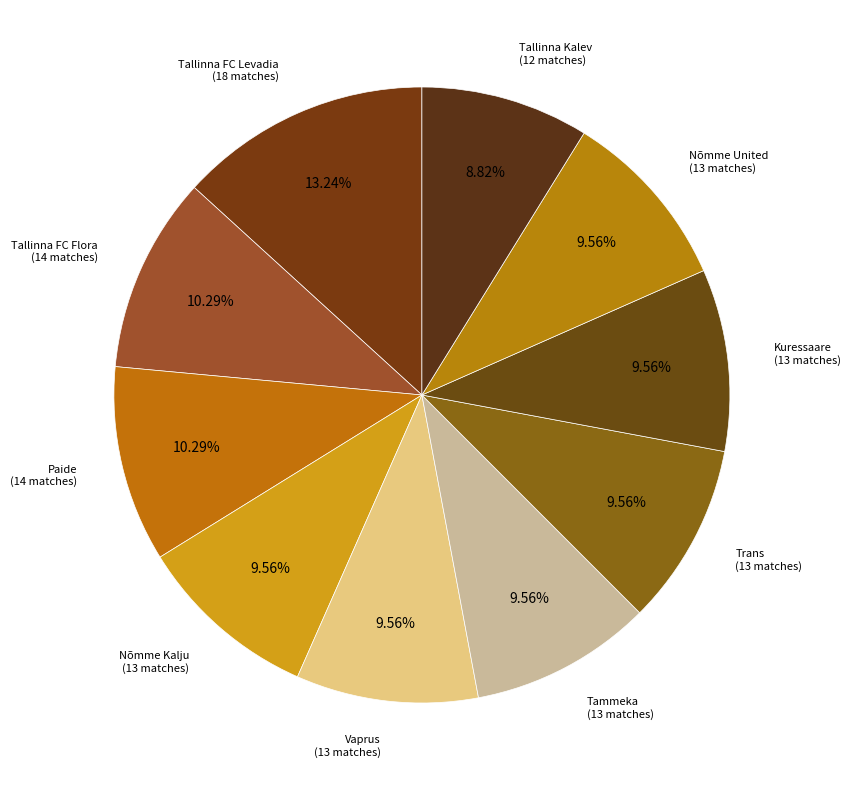

Is there any slice that represents more than half of the pie?

No